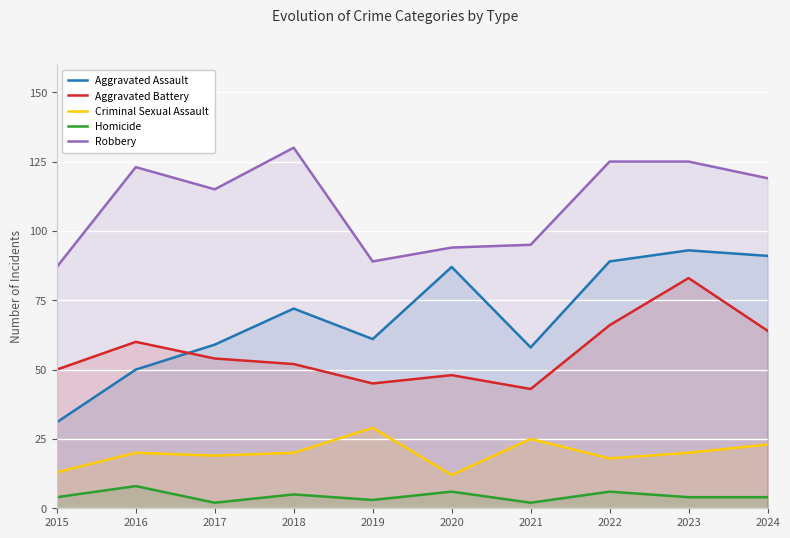

At which label does Homicide first exceed 4?

2016